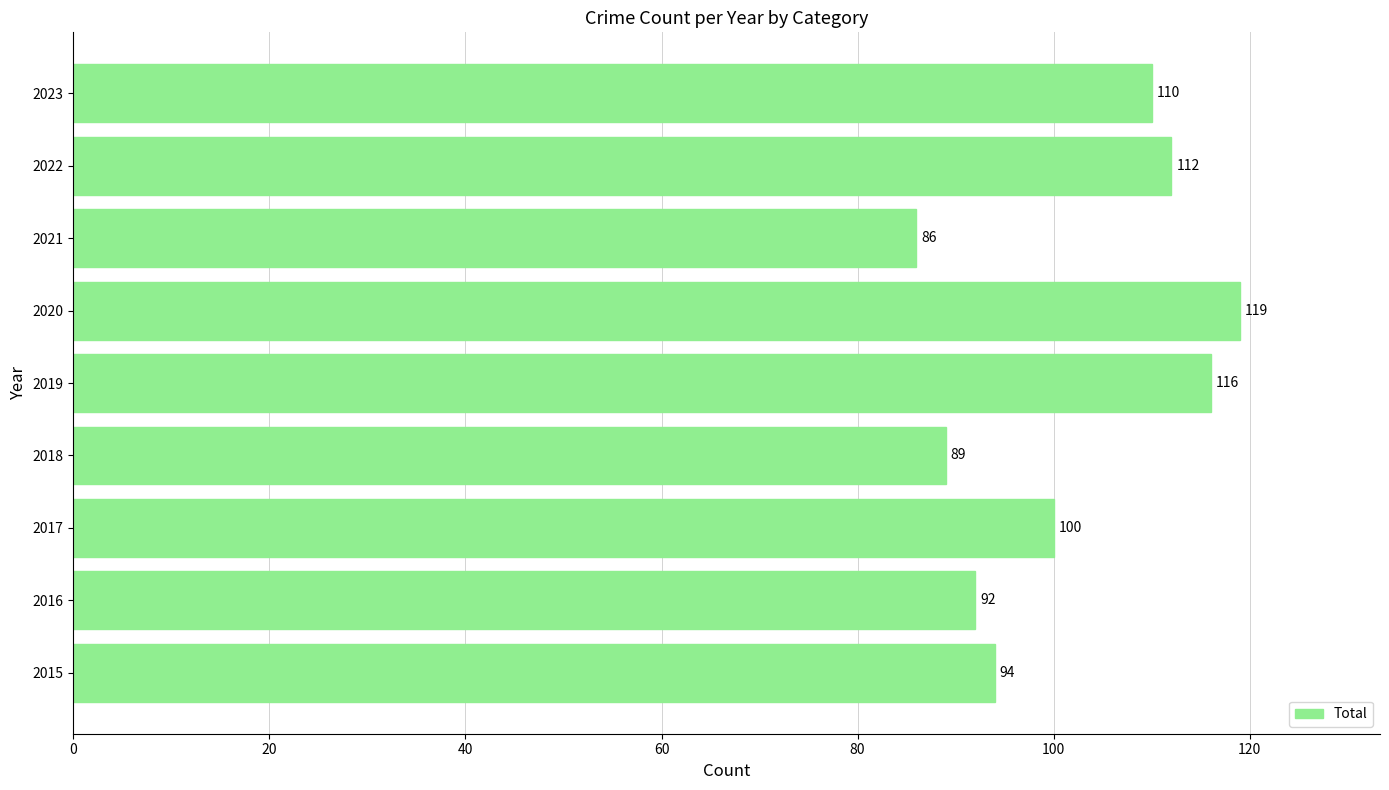

What is the smallest value displayed?

86